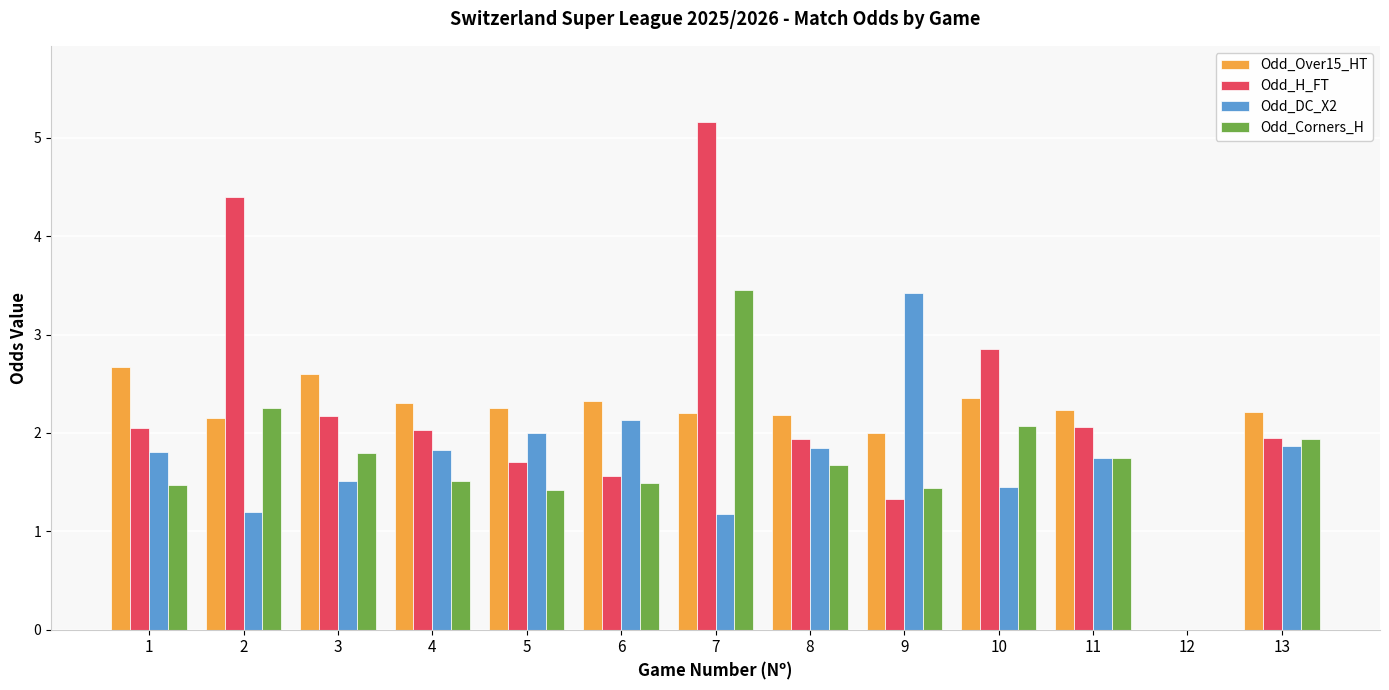

What is the average value of the Odd_DC_X2 series?

1.7